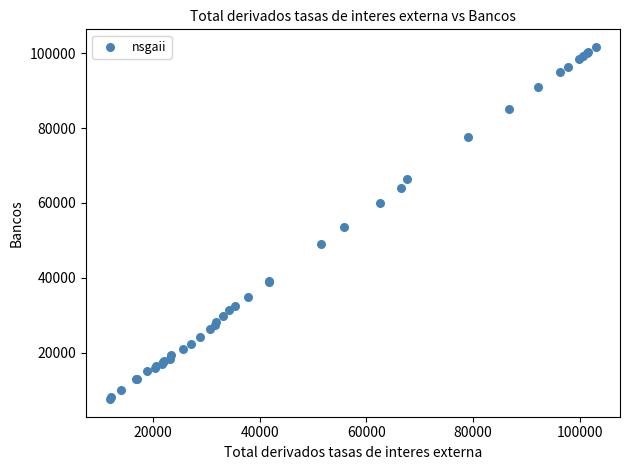

What Y value in the scatter plot is closest to 54643?

53475